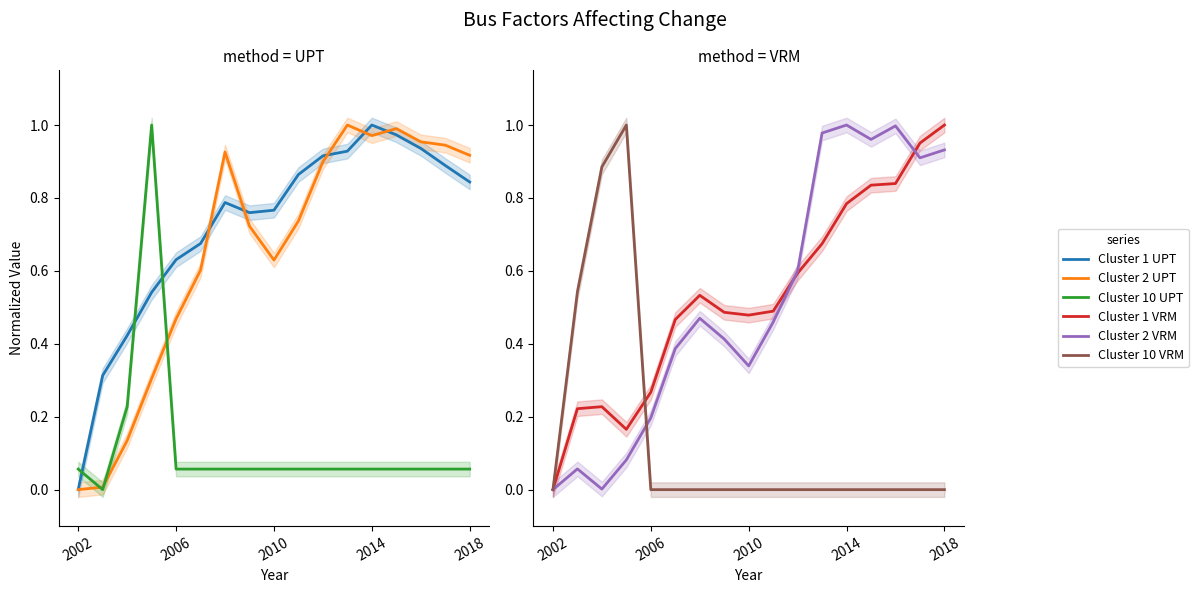

What are all the series names shown in the legend?

Cluster 1 UPT, Cluster 2 UPT, Cluster 10 UPT, Cluster 1 VRM, Cluster 2 VRM, Cluster 10 VRM